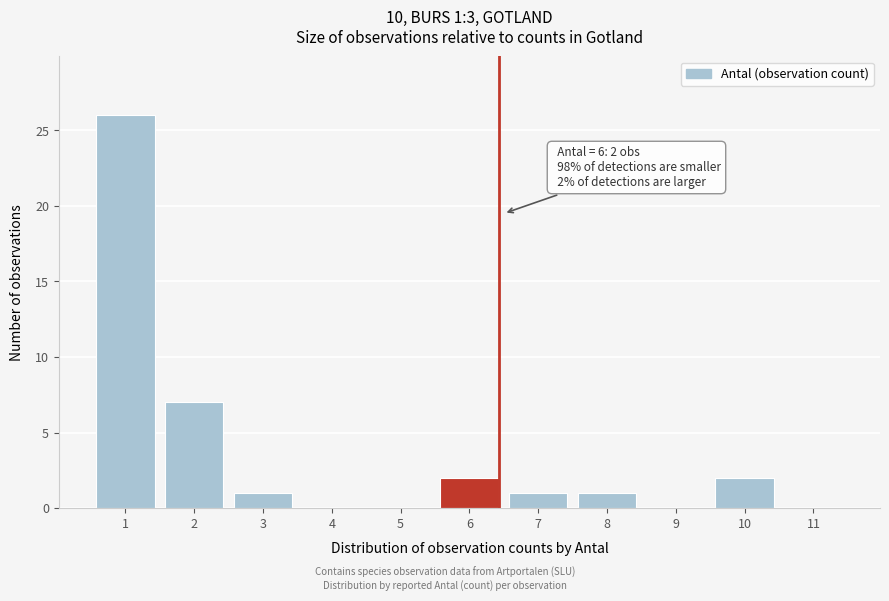

Reading left to right, list all the values displayed in this chart.

1=26	2=7	3=1	4=0	5=0	6=2	7=1	8=1	9=0	10=2	11=0